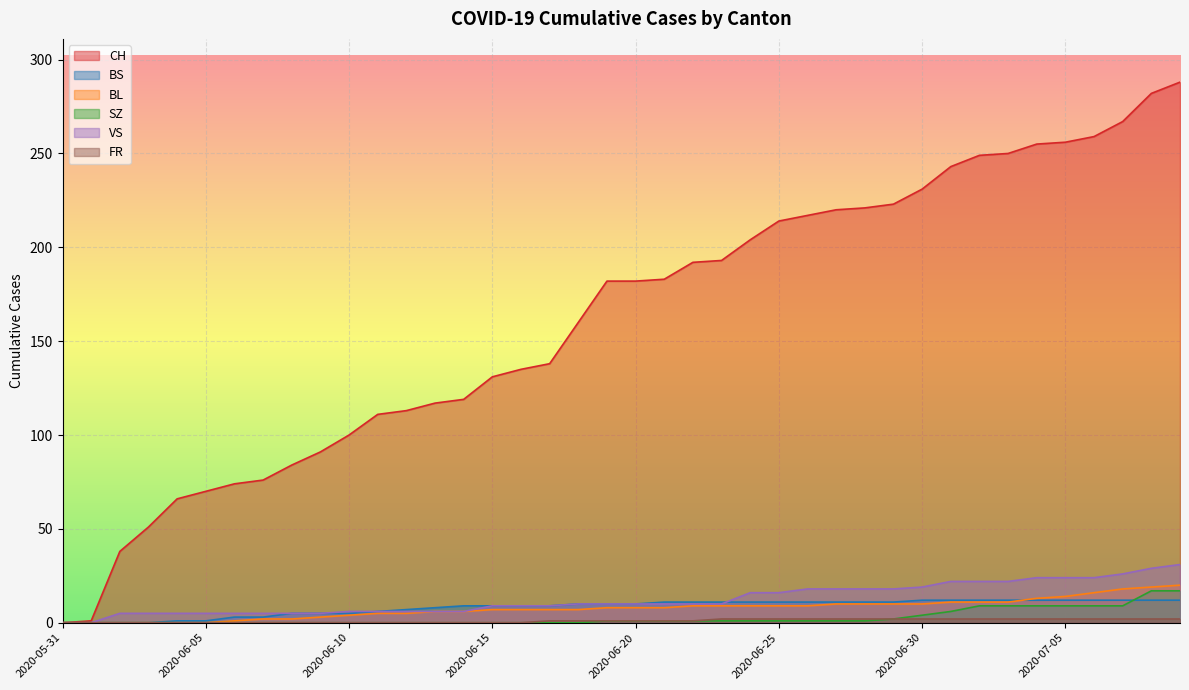

At which category is the sum across all series the highest?

2020-07-09